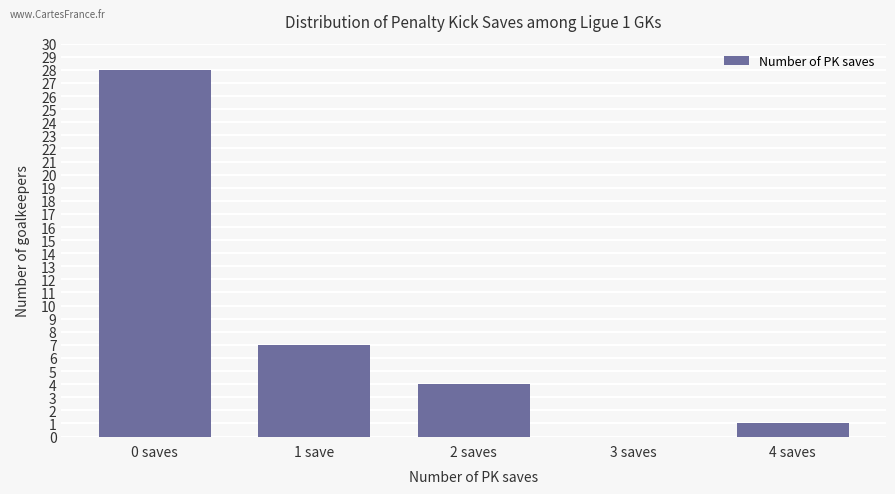

At which label is the value closest to 14?

1 save